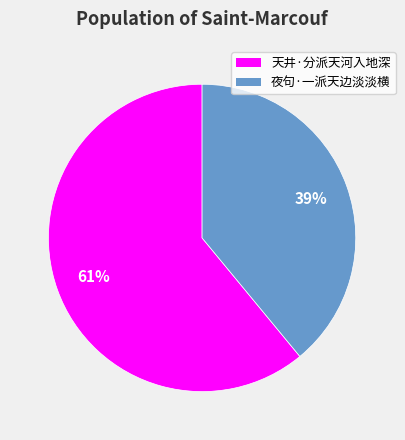

Is it true that 天井·分派天河入地深 is 53% of the pie?

False